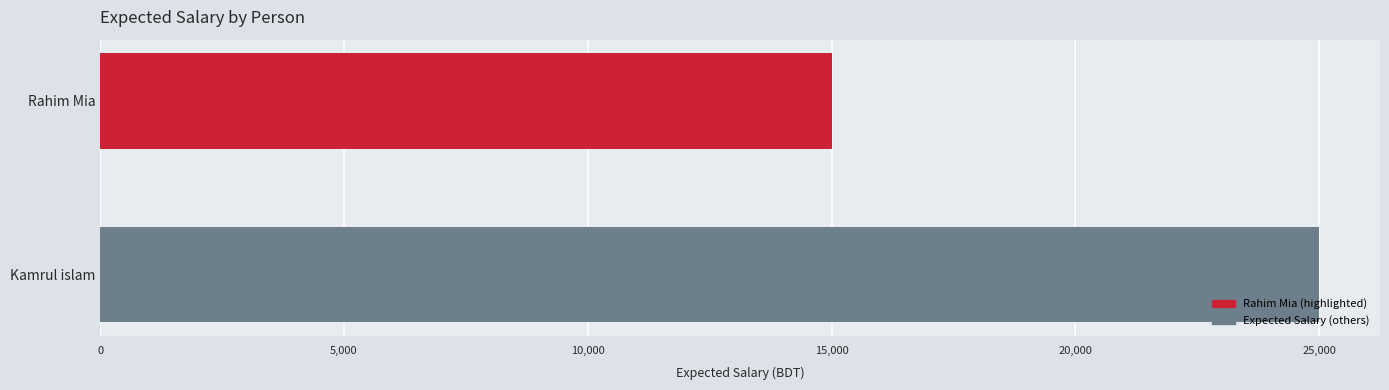

How many series are shown in this chart?

1